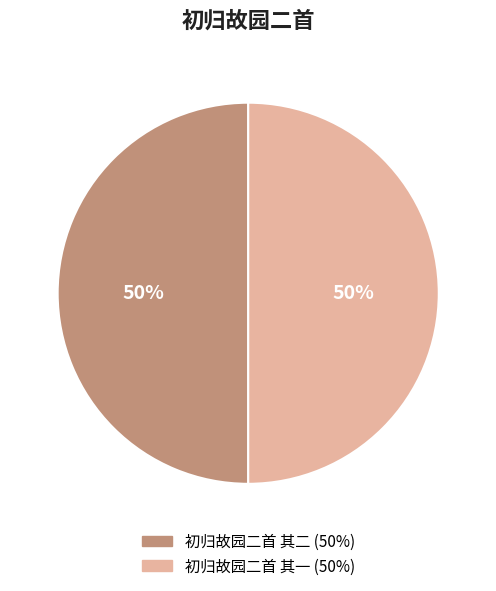

To the nearest percent, what portion does 初归故园二首 其一 represent?

50%